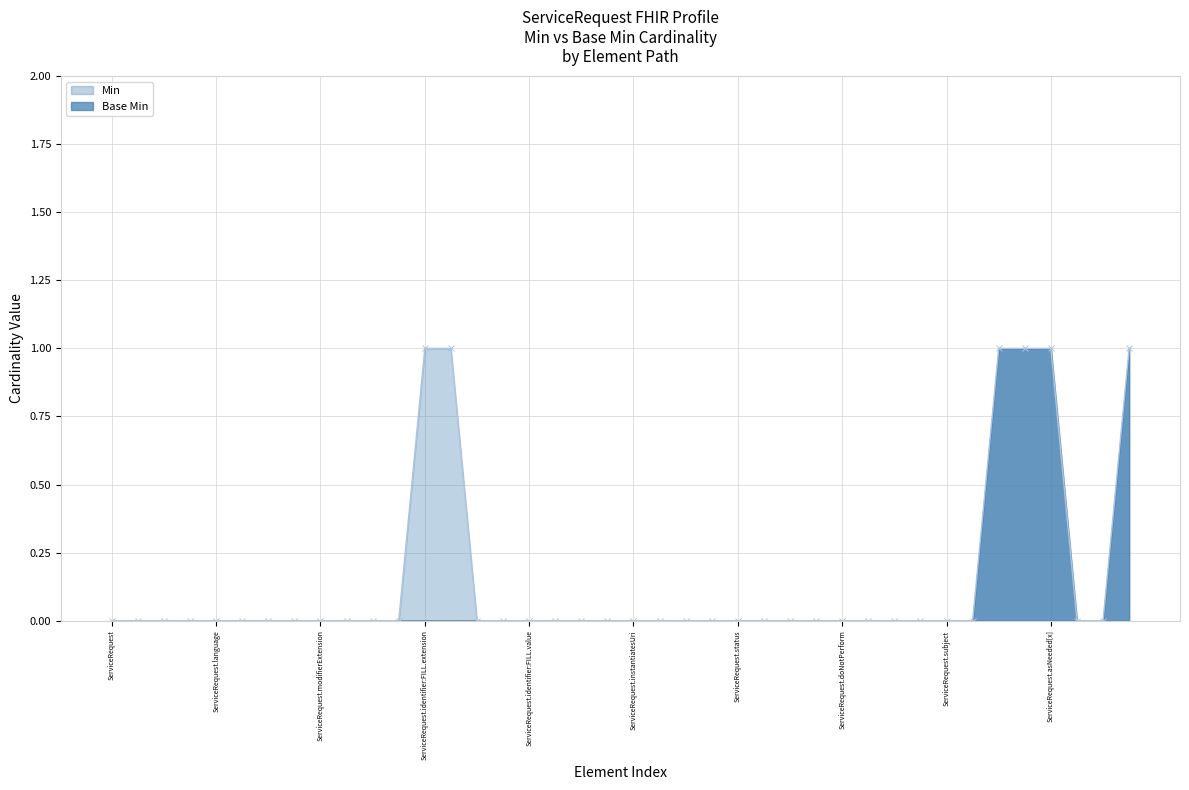

Rank the categories by value from lowest to highest.

ServiceRequest, ServiceRequest.id, ServiceRequest.meta, ServiceRequest.implicitRules, ServiceRequest.language, ServiceRequest.text, ServiceRequest.contained, ServiceRequest.extension, ServiceRequest.modifierExtension, ServiceRequest.identifier, ServiceRequest.identifier:FILL, ServiceRequest.identifier:FILL.id, ServiceRequest.identifier:FILL.type, ServiceRequest.identifier:FILL.system, ServiceRequest.identifier:FILL.value, ServiceRequest.identifier:FILL.period, ServiceRequest.identifier:FILL.assigner, ServiceRequest.instantiatesCanonical, ServiceRequest.instantiatesUri, ServiceRequest.basedOn, ServiceRequest.replaces, ServiceRequest.requisition, ServiceRequest.status, ServiceRequest.intent, ServiceRequest.category, ServiceRequest.priority, ServiceRequest.doNotPerform, ServiceRequest.code, ServiceRequest.orderDetail, ServiceRequest.quantity[x], ServiceRequest.subject, ServiceRequest.encounter, ServiceRequest.authoredOn, ServiceRequest.requester, ServiceRequest.identifier:FILL.extension, ServiceRequest.identifier:FILL.use, ServiceRequest.occurrence[x], ServiceRequest.occurrence[x]:occurrenceDateTime, ServiceRequest.asNeeded[x], ServiceRequest.performerType